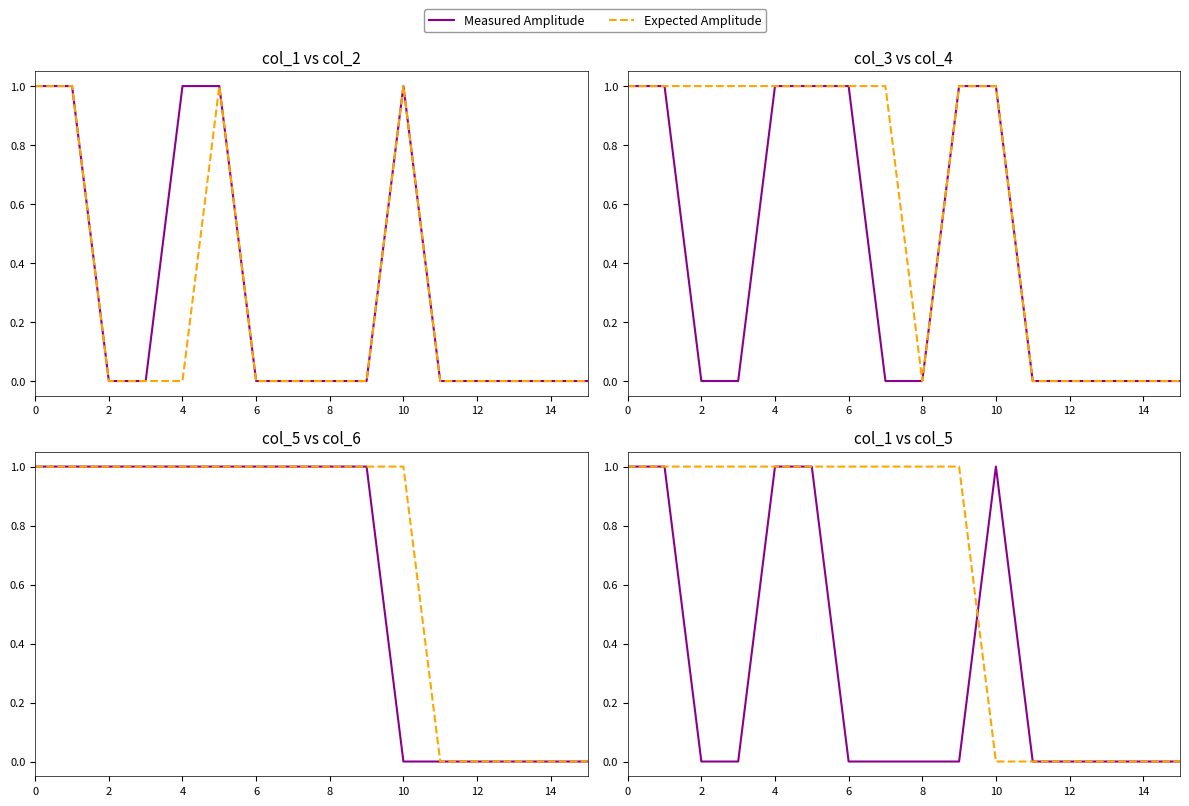

At which category does the chart reach its minimum across all series?

2